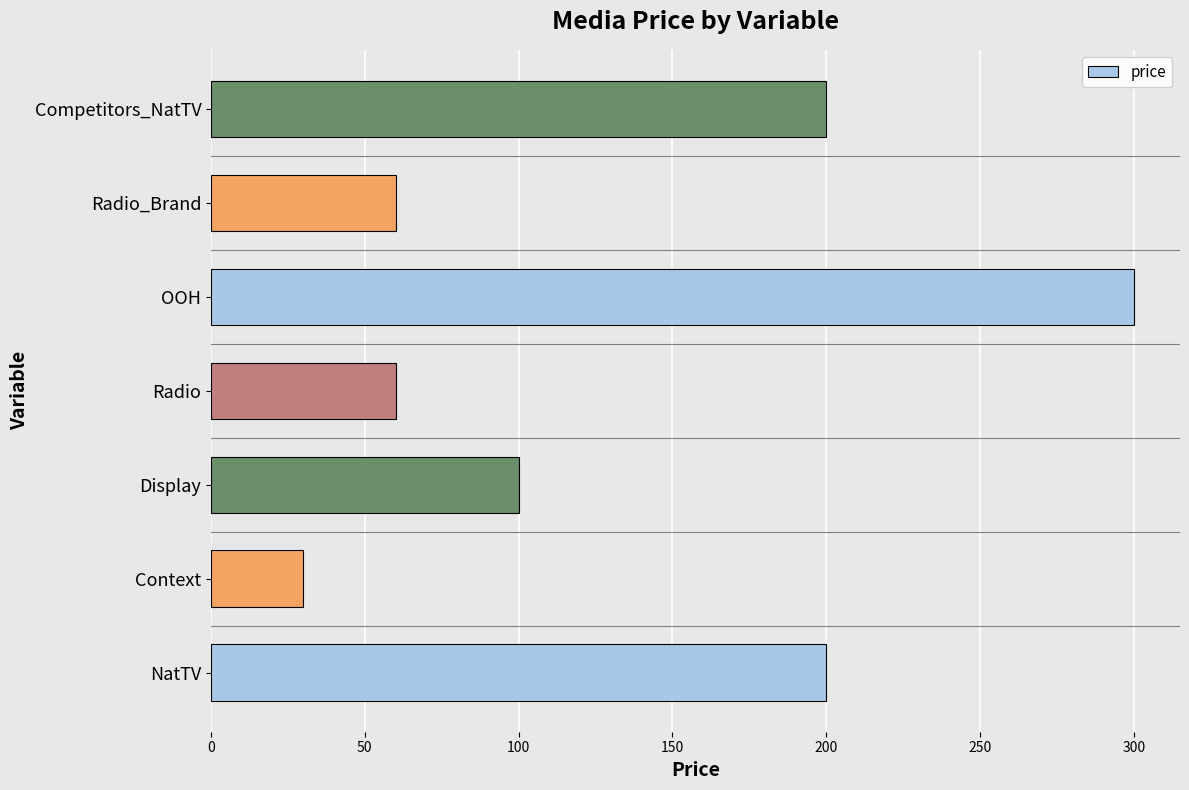

Reading bottom to top, extract all data points from this chart.

200	30	100	60	300	60	200